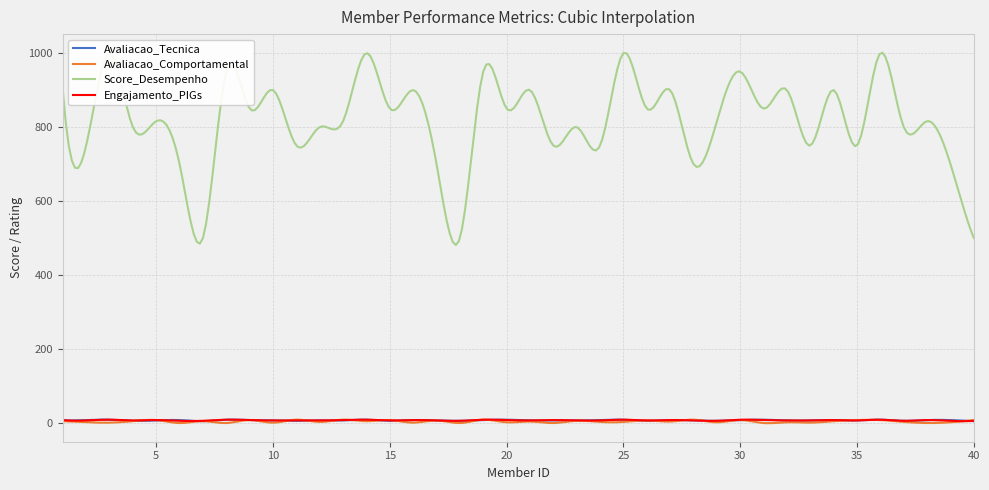

True or false: Avaliacao_Comportamental has more than 2 interior local peaks.

True